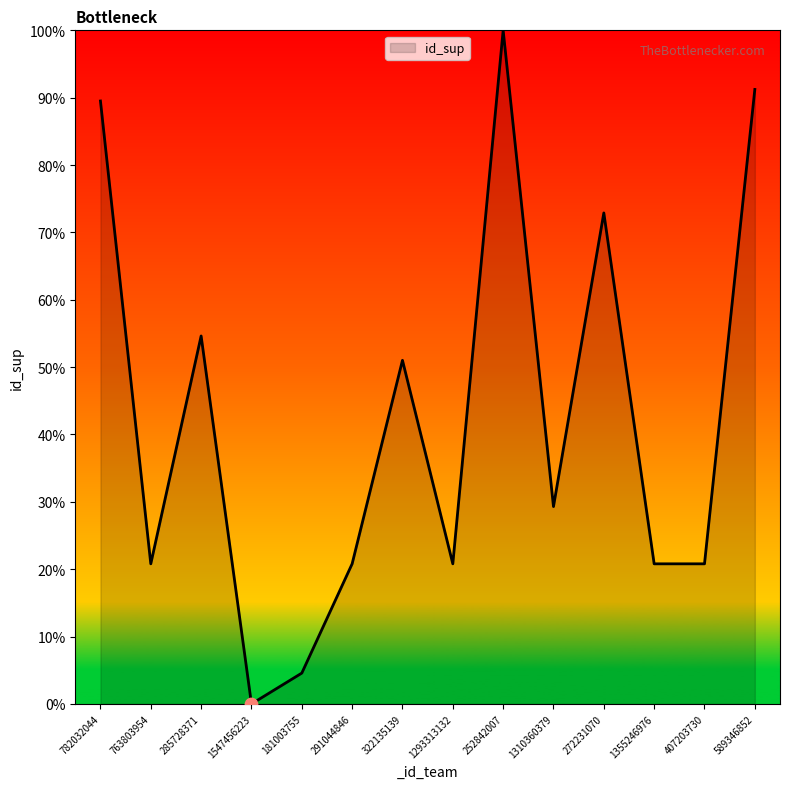

What is the change in value from 272231070 to 589346852?

+18.3